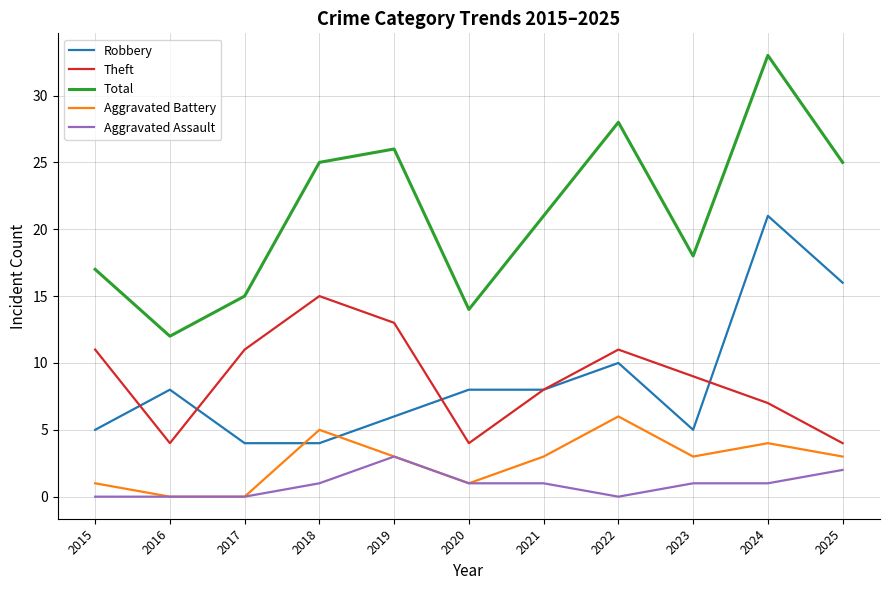

True or false: Robbery and Total intersect in this chart.

False